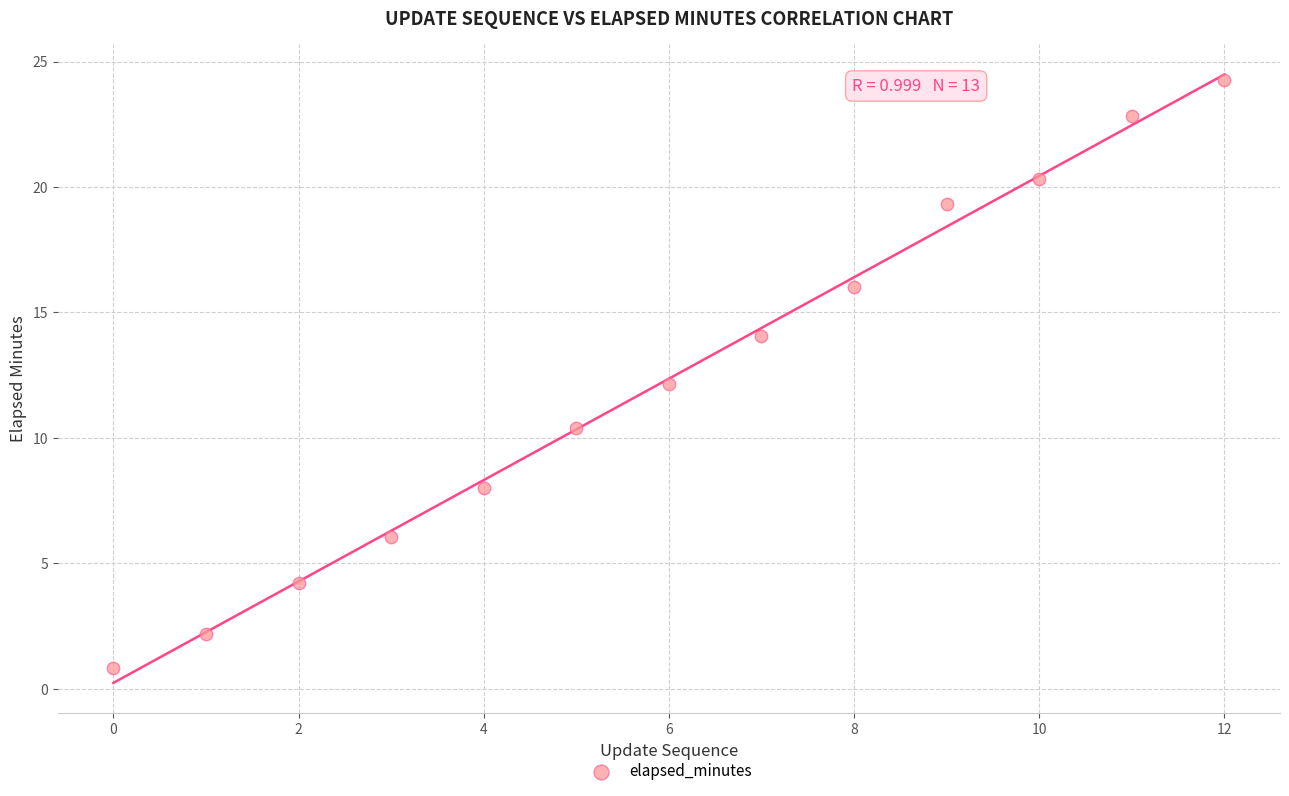

What is the range of Y values (max minus min)?

23.5